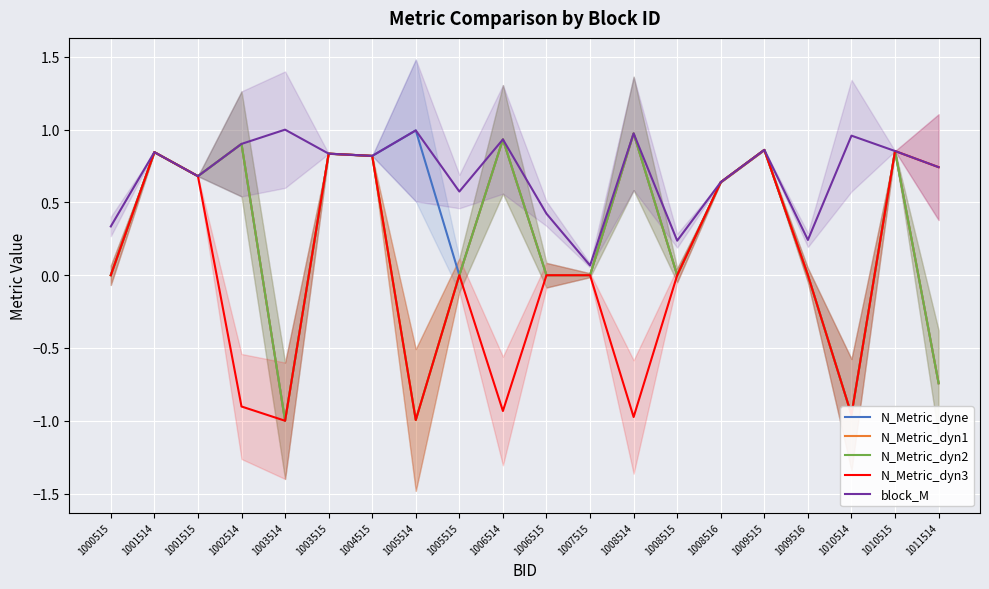

How many positive values does the N_Metric_dyn3 series have?

8